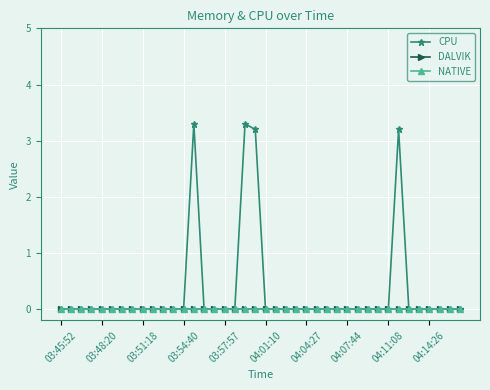

At how many categories does at least one series exceed 2?

4